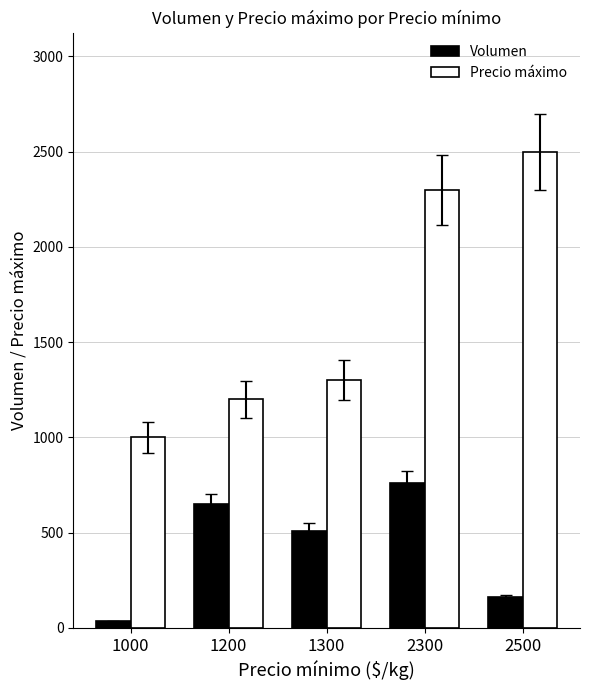

Reading right to left, extract all data points from this chart.

Volumen: 2500=160	2300=760	1300=510	1200=650	1000=35
Precio máximo: 2500=2500	2300=2300	1300=1300	1200=1200	1000=1000